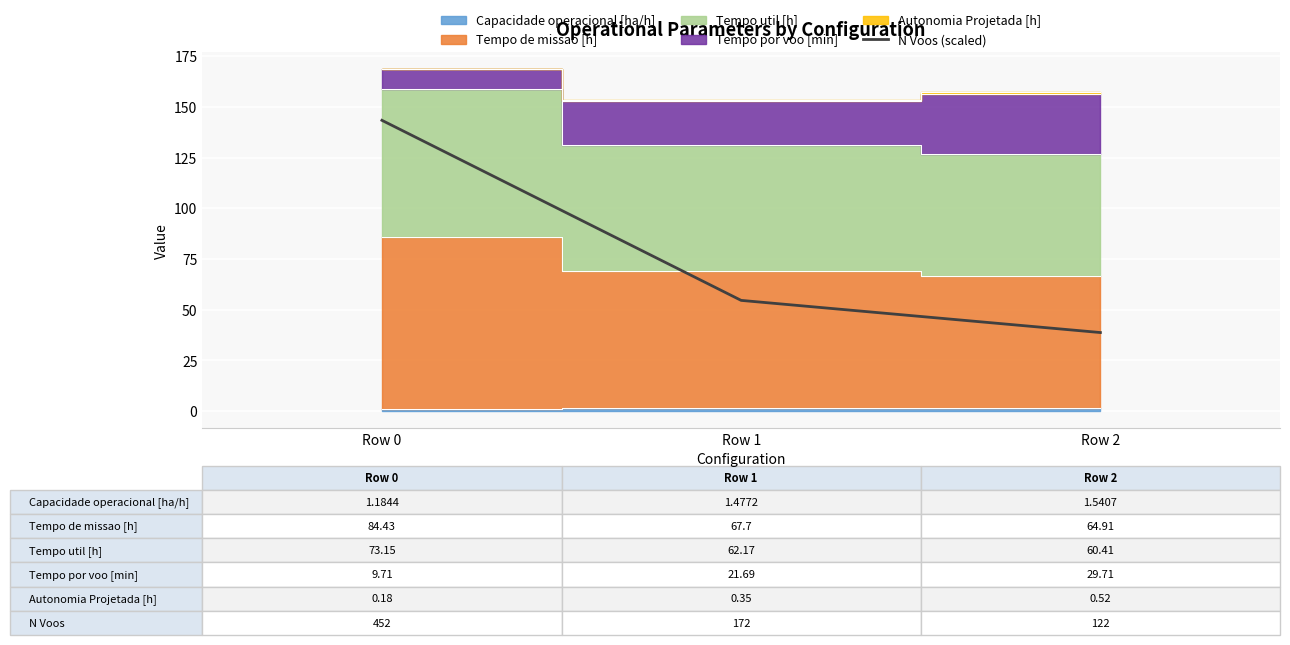

At which label does the data first exceed 54?

Row 0